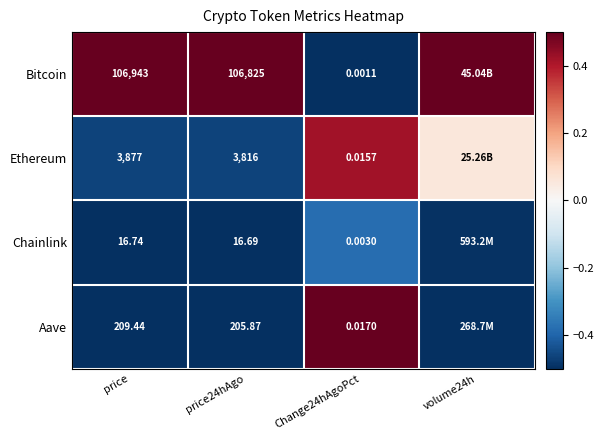

Is the value of Ethereum at Change24hAgoPct greater than the value of Chainlink at price?

No